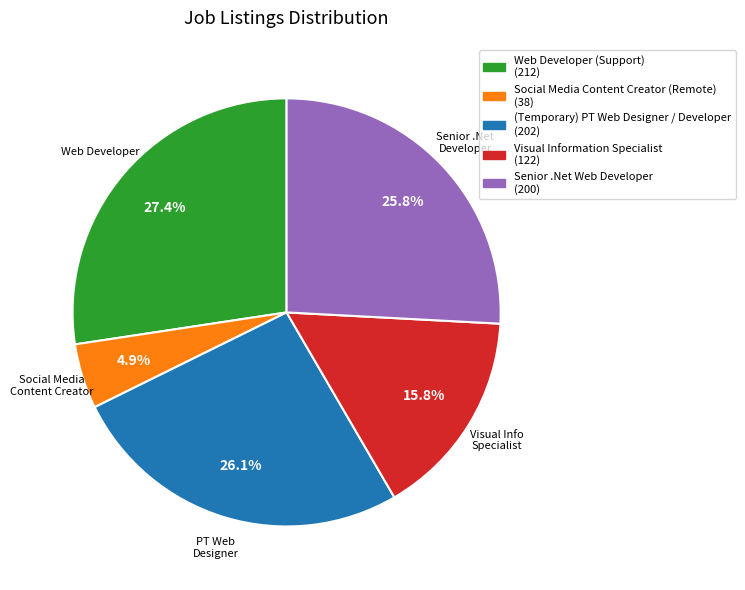

Between Social Media Content Creator (Remote) and Web Developer (Support), which is larger?

Web Developer (Support)